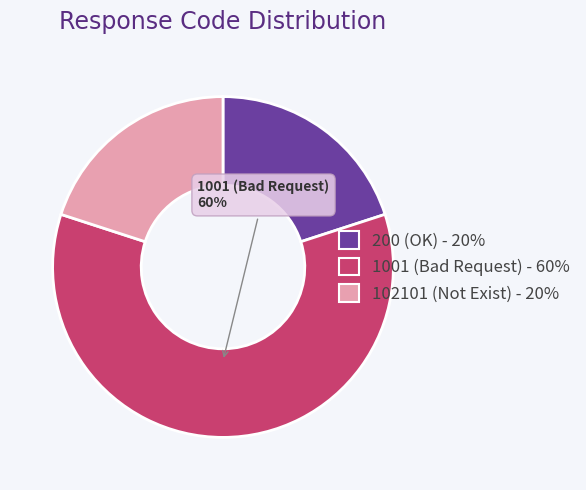

To the nearest percent, what is the average slice percentage?

33%